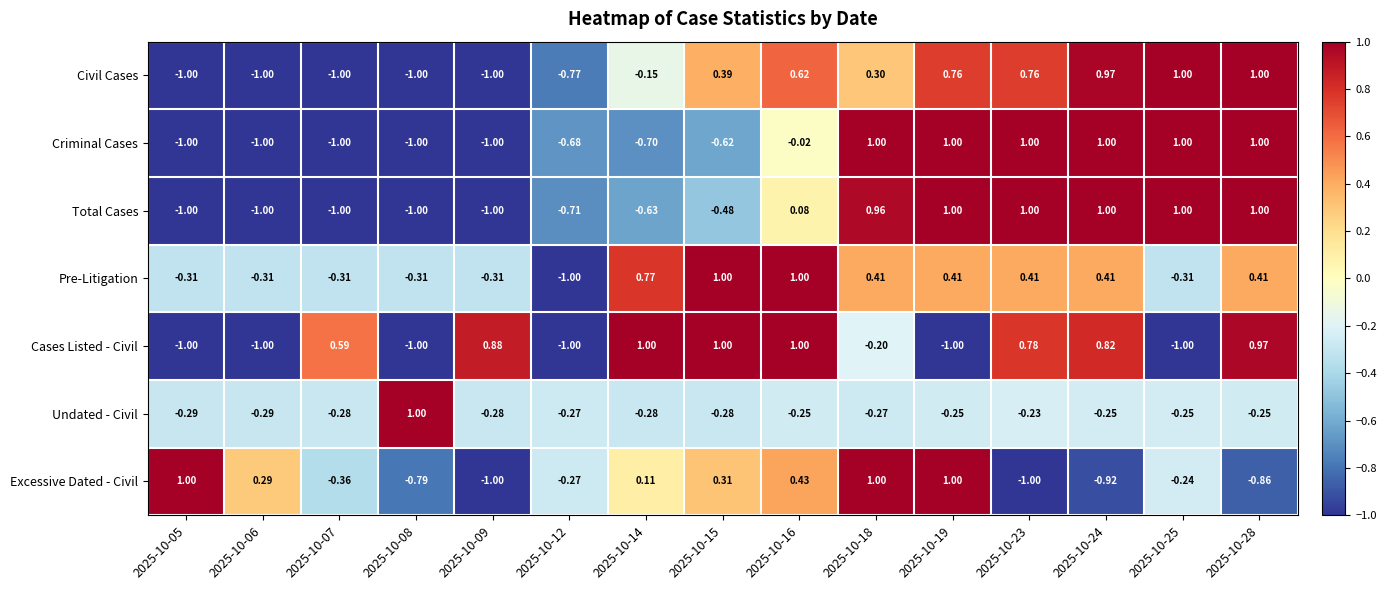

Which series changed the most between 2025-10-15 and 2025-10-18?

Criminal Cases